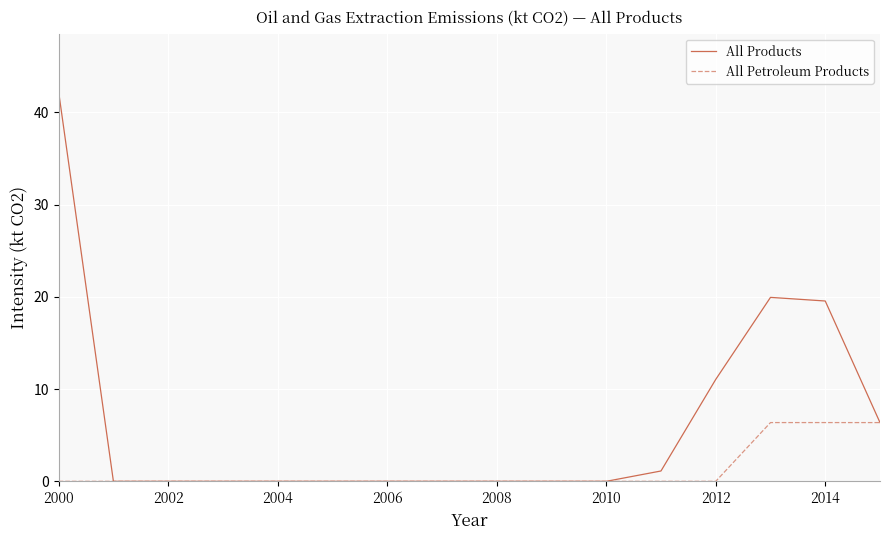

What is the average value of the All Products series?

6.3